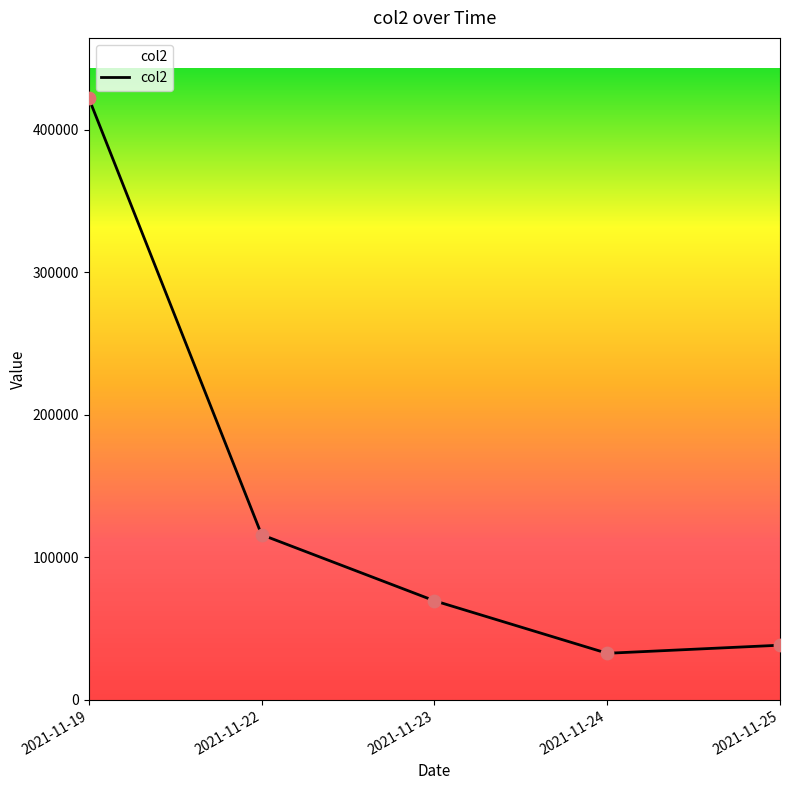

Between 2021-11-19 and 2021-11-23, which is larger?

2021-11-19